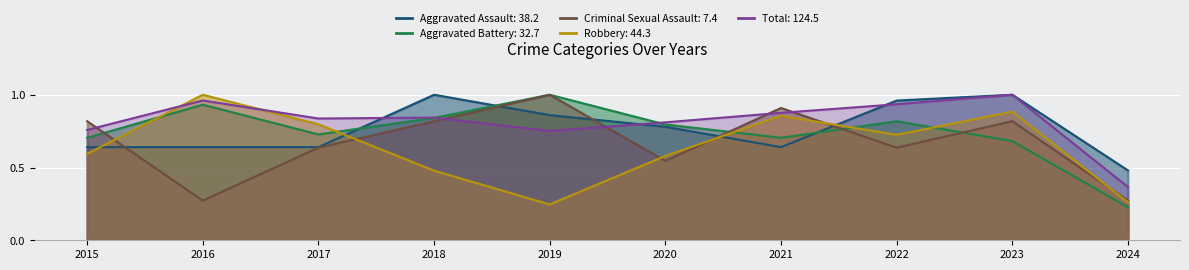

At which label is Robbery closest to 0?

2019